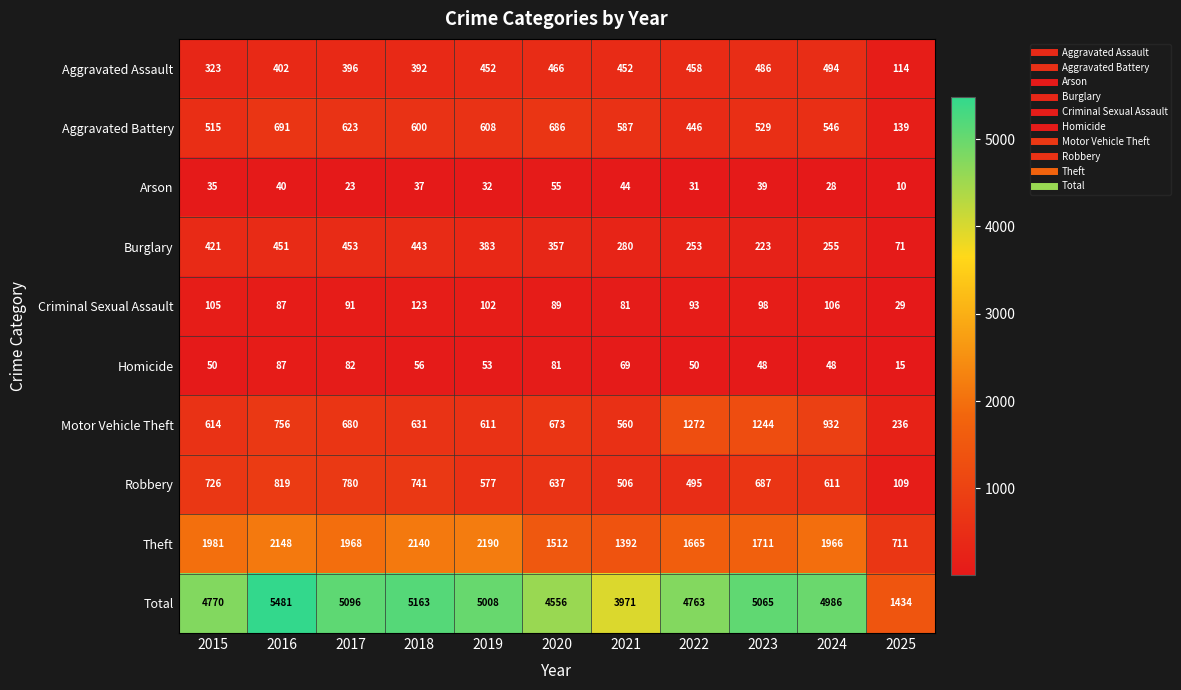

True or false: Aggravated Battery has a value of 738 at 2023.

False